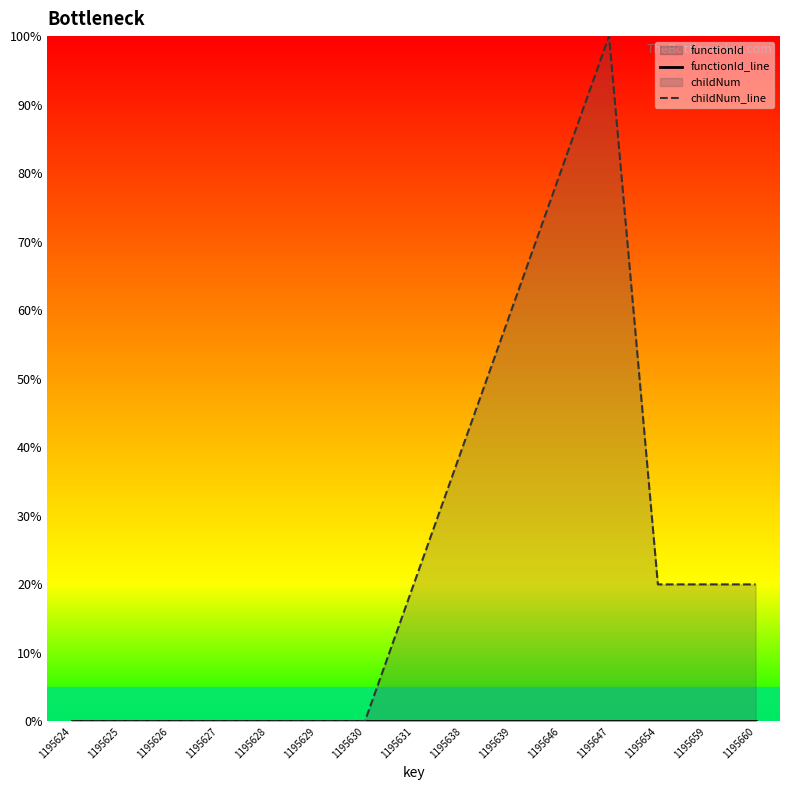

The childNum_line series shows 65.1 at 1195624. True or false?

False